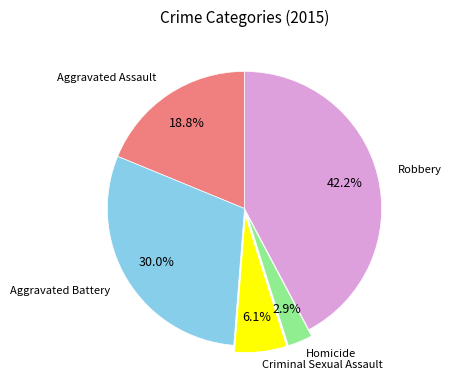

How many segments does this pie chart have?

5